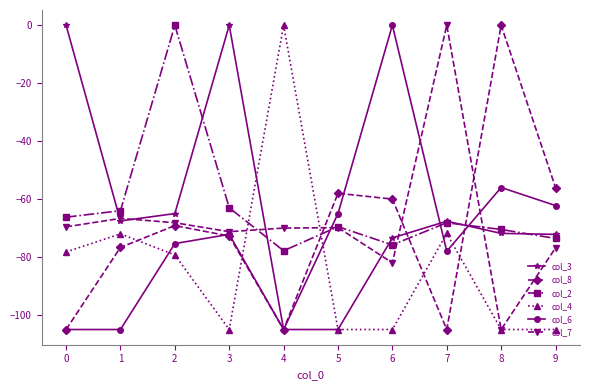

How many values in the col_8 series exceed -69?

4